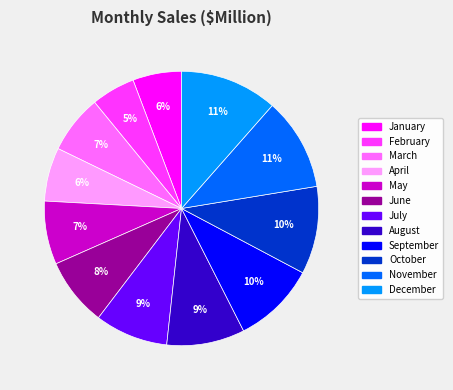

Combined, do March and November account for over 50%?

No